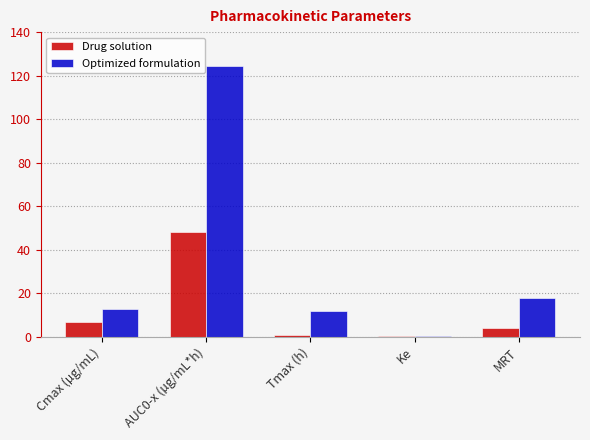

Reading right to left, transcribe all the data shown in this chart.

Drug solution: MRT=4.0	Ke=0.1	Tmax (h)=1.0	AUC0-x (µg/mL*h)=48.2	Cmax (µg/mL)=6.6
Optimized formulation: MRT=18.0	Ke=0.2	Tmax (h)=12.0	AUC0-x (µg/mL*h)=124.3	Cmax (µg/mL)=12.9